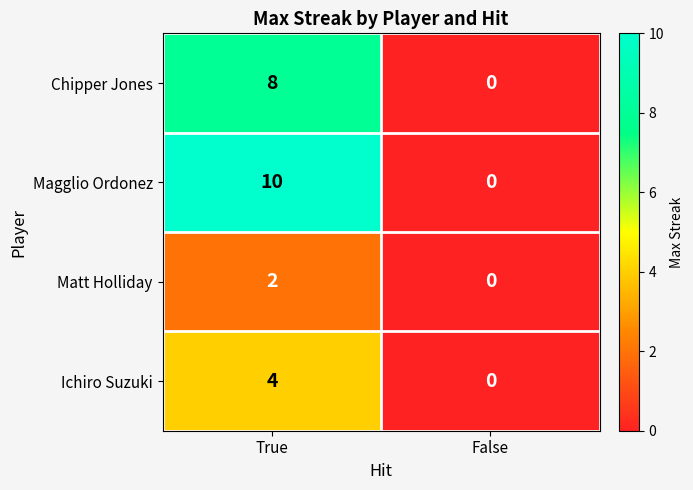

Reading right to left, transcribe all the data shown in this chart.

Chipper Jones: False=0	True=8
Magglio Ordonez: False=0	True=10
Matt Holliday: False=0	True=2
Ichiro Suzuki: False=0	True=4